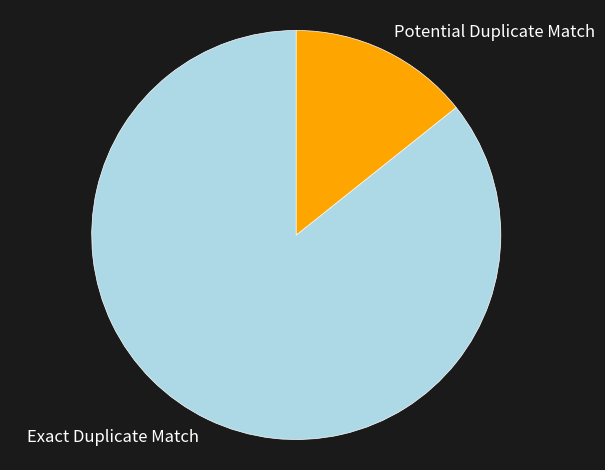

How many slices are in this pie chart?

2